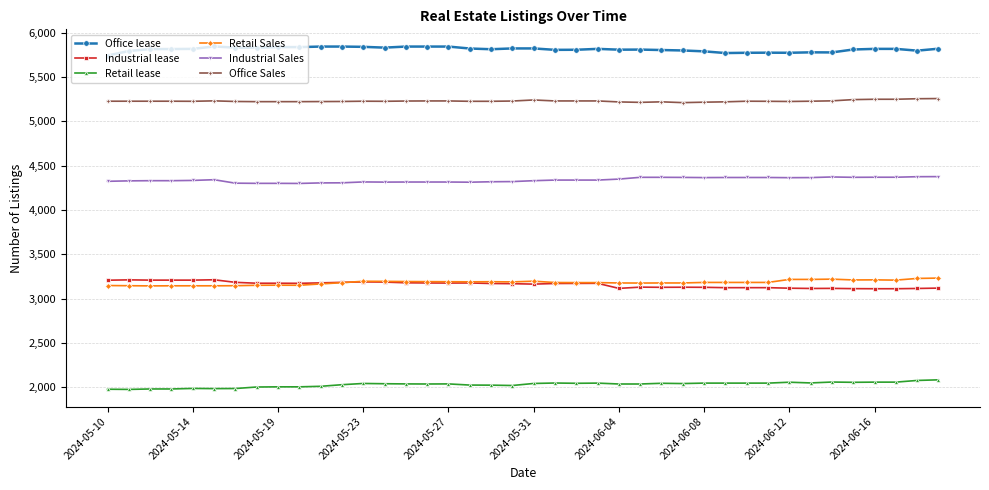

True or false: Retail Sales and Office Sales cross at least once.

False